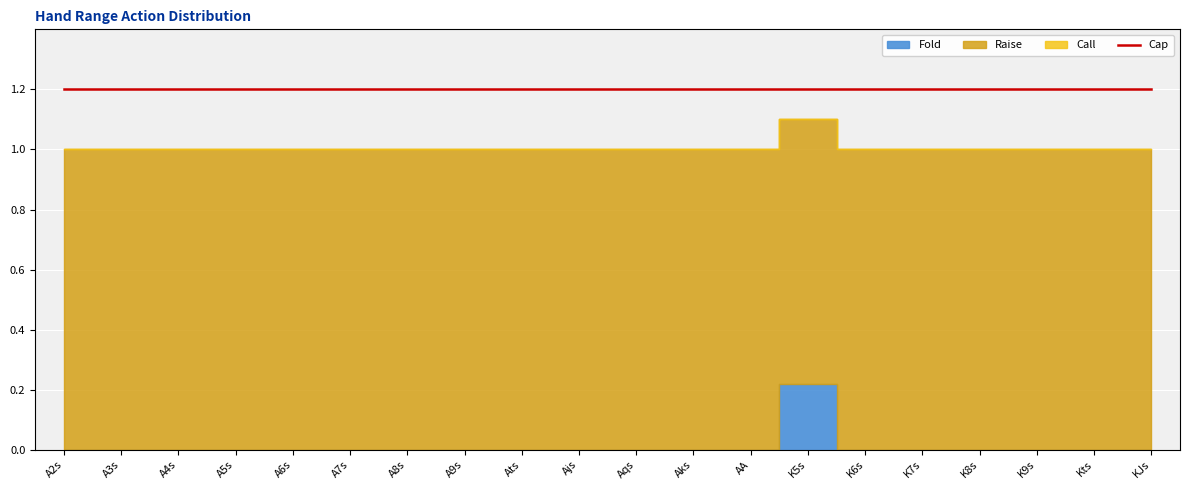

Reading left to right, what are all the values shown in this chart?

Call: 0.0	0.0	0.0	0.0	0.0	0.0	0.0	0.0	0.0	0.0	0.0	0.0	0.0	0.0	0.0	0.0	0.0	0.0	0.0	0.0
Raise: 1.0	1.0	1.0	1.0	1.0	1.0	1.0	1.0	1.0	1.0	1.0	1.0	1.0	0.9	1.0	1.0	1.0	1.0	1.0	1.0
Fold: 0.0	0.0	0.0	0.0	0.0	0.0	0.0	0.0	0.0	0.0	0.0	0.0	0.0	0.2	0.0	0.0	0.0	0.0	0.0	0.0